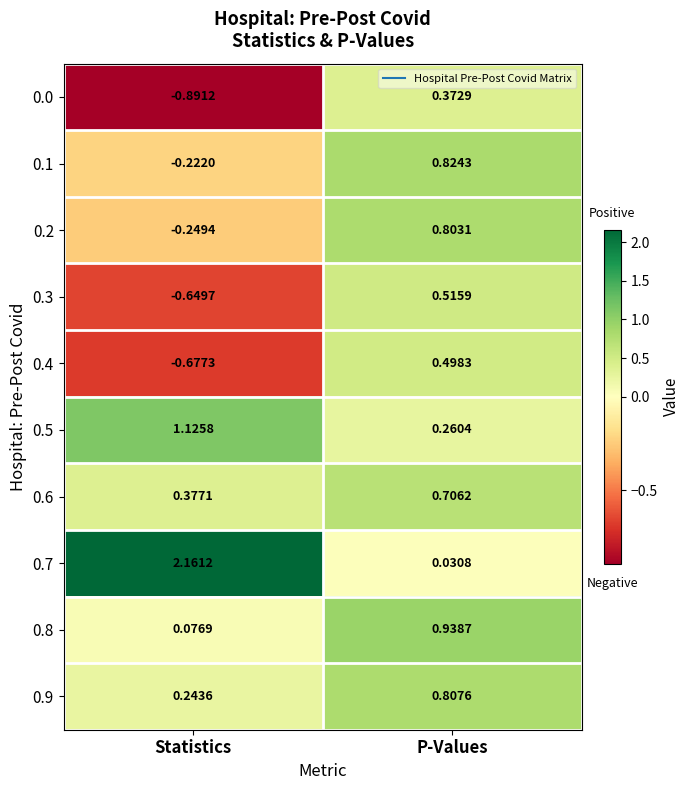

Rank the categories by 0.3 value from lowest to highest.

Statistics, P-Values